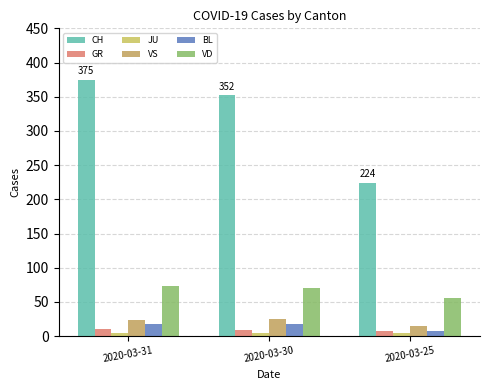

At which category is the sum across all series the highest?

2020-03-31